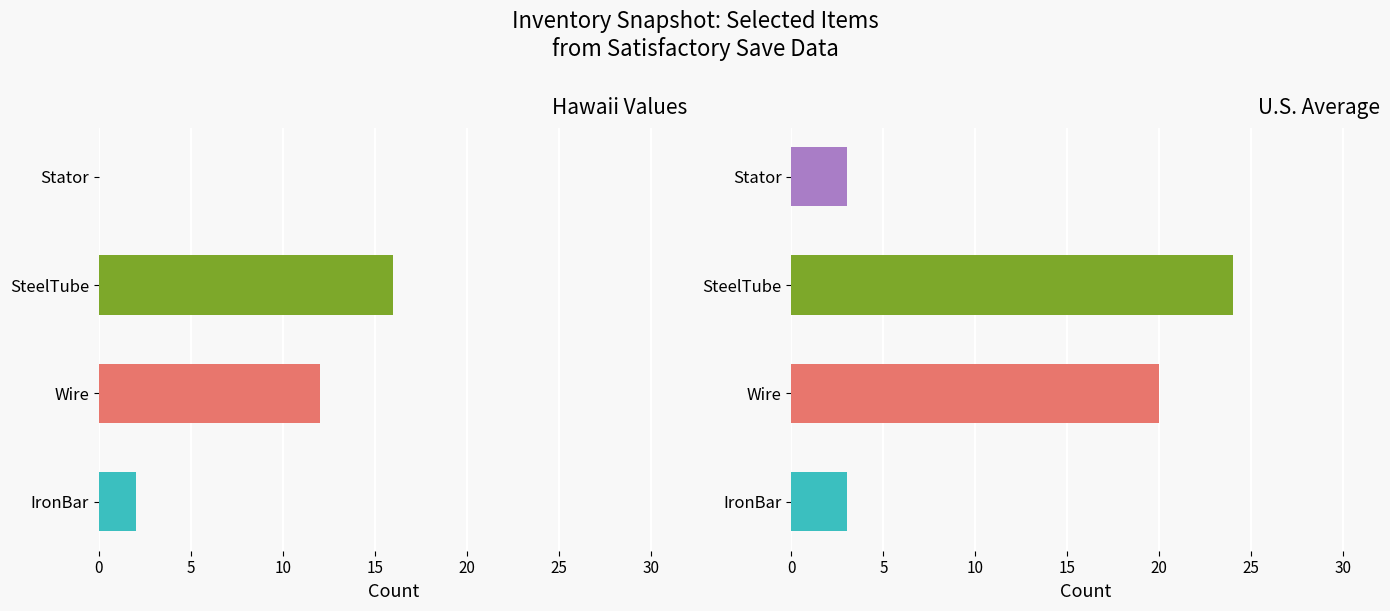

At how many categories does at least one series exceed 3?

2